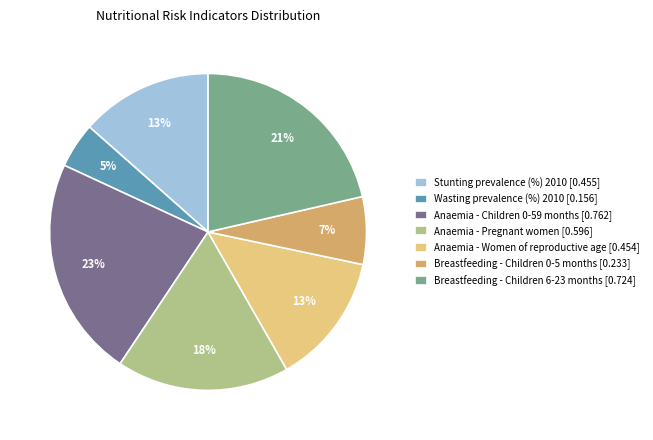

Does Breastfeeding - Children 0-5 months represent more than half of the total?

No